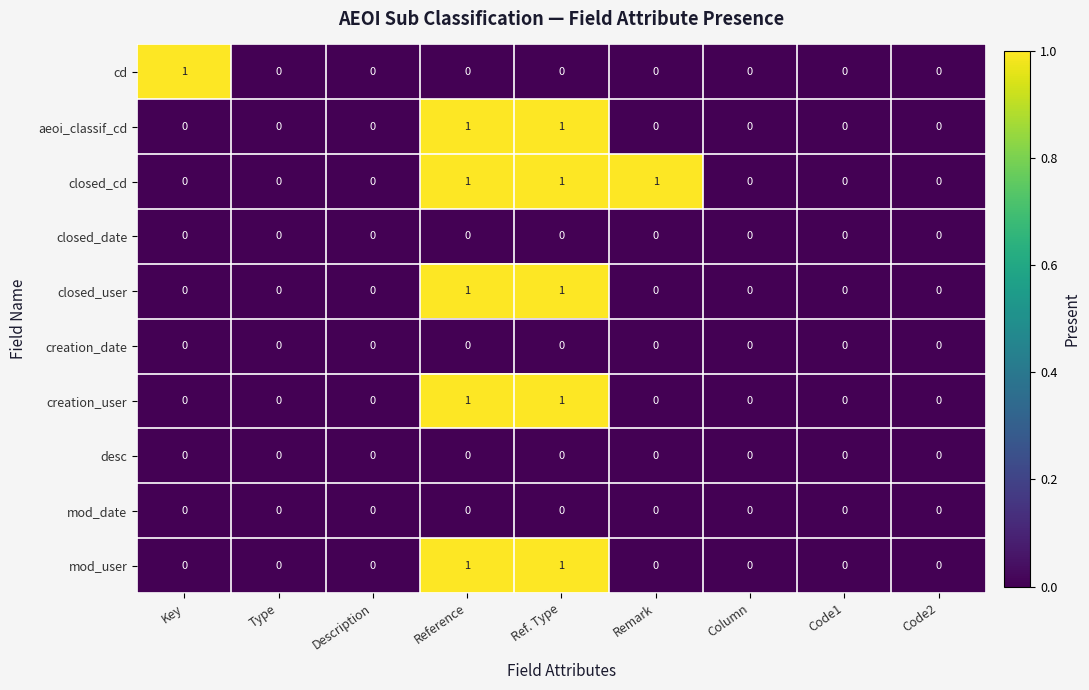

Count the aeoi_classif_cd values in the range 0 to 1.

9